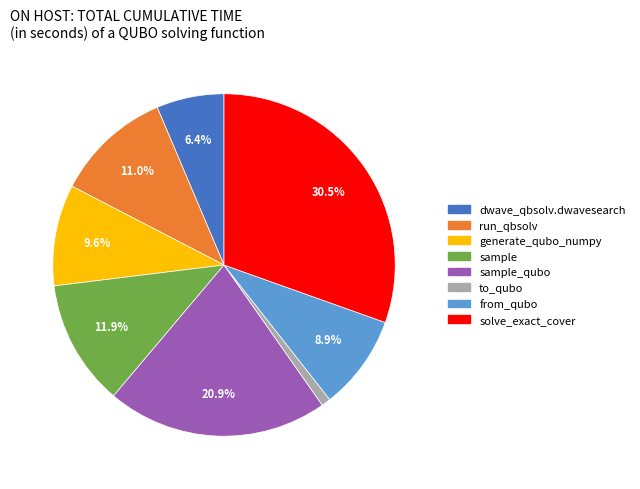

To the nearest percent, what is the average slice percentage?

12%